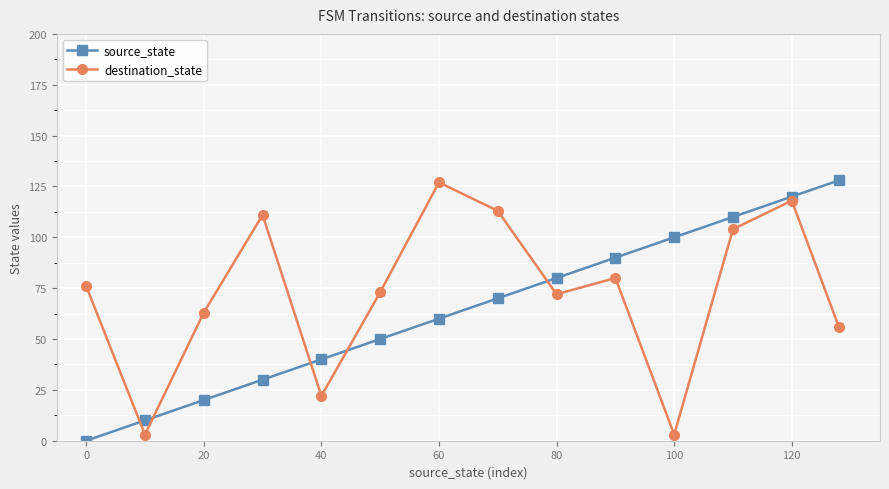

How many values in source_state are above zero?

13